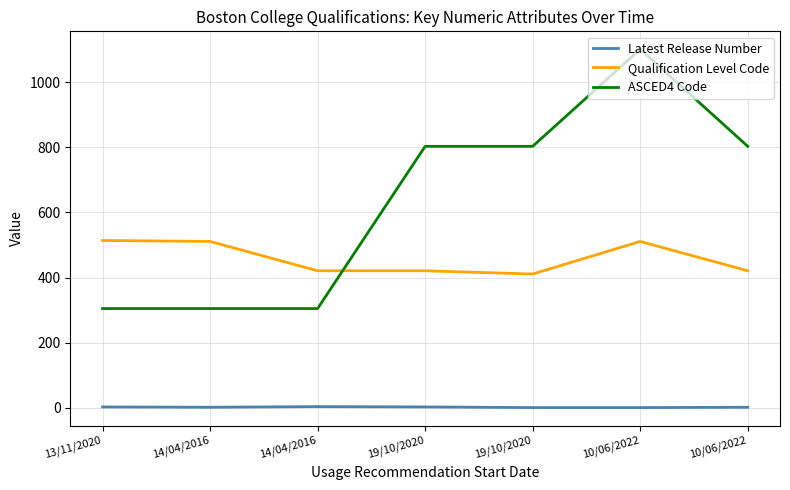

What is the difference between the maximum and minimum values in the ASCED4 Code series?

796